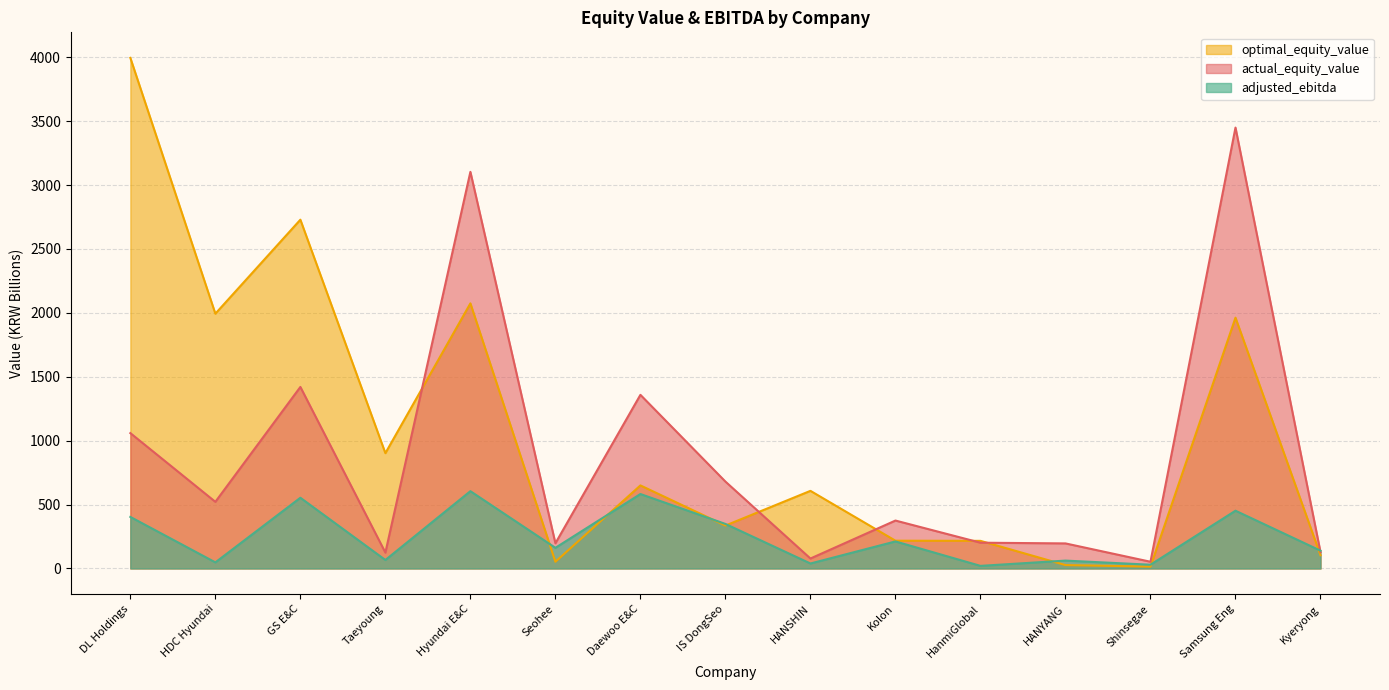

At which label is actual_equity_value closest to 1751?

GS E&C